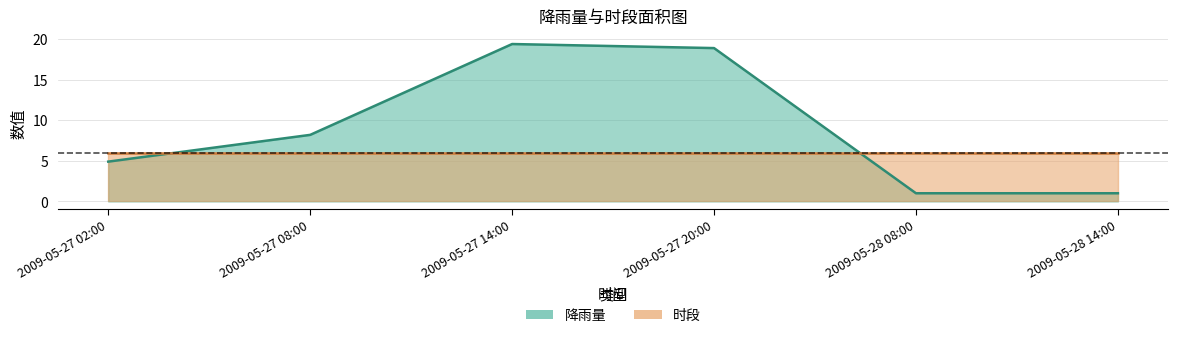

Reading left to right, extract all data points from this chart.

4.9	8.2	19.4	18.9	1.0	1.0